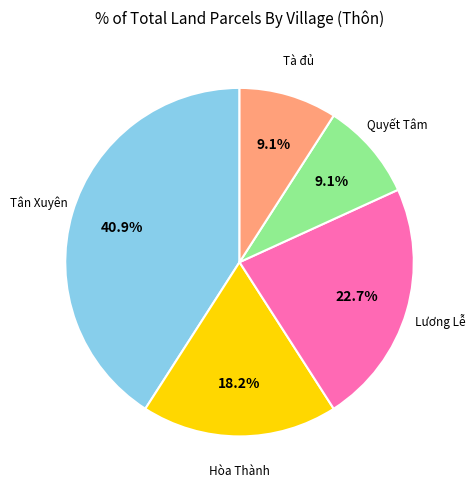

Is there a majority slice in this chart?

No